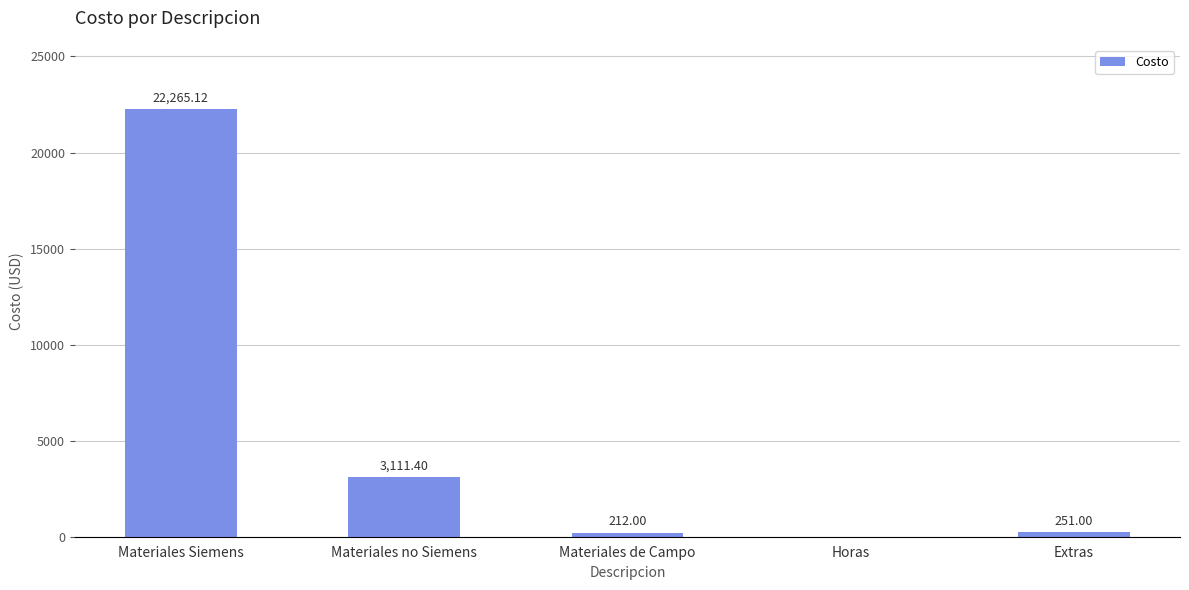

What is the maximum value shown in the chart?

22265.1